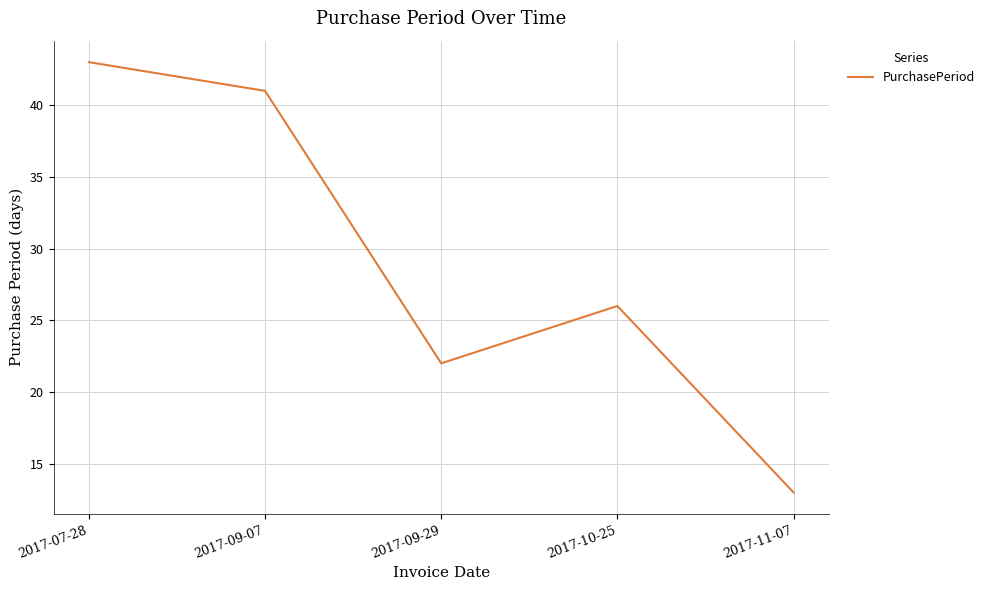

What is the sum of the values at 2017-10-25 and 2017-09-29?

48